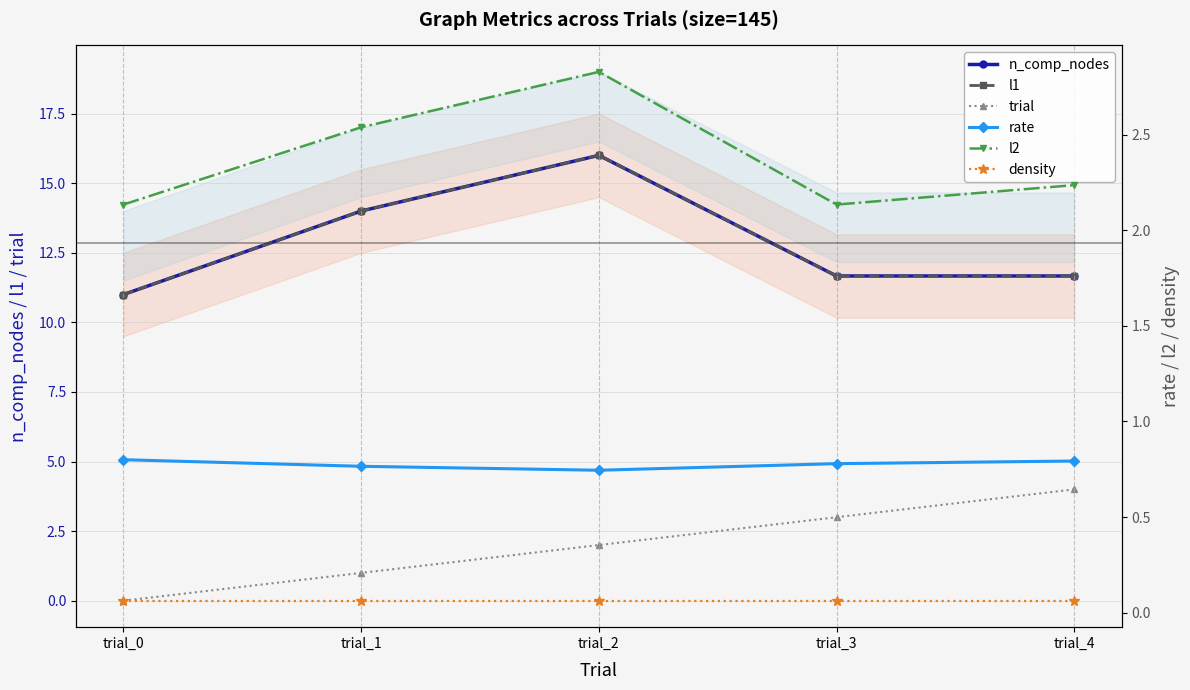

True or false: trial has a value of 2.0 at trial_2.

True